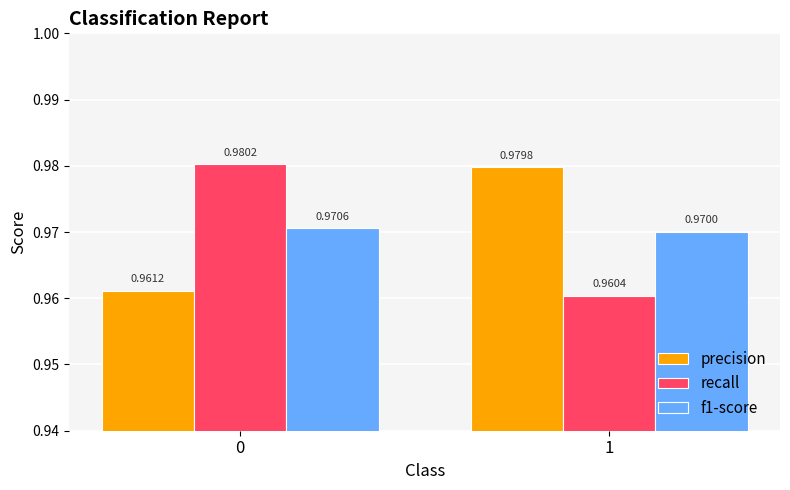

What is the sum of the f1-score values at 0 and 1?

1.9